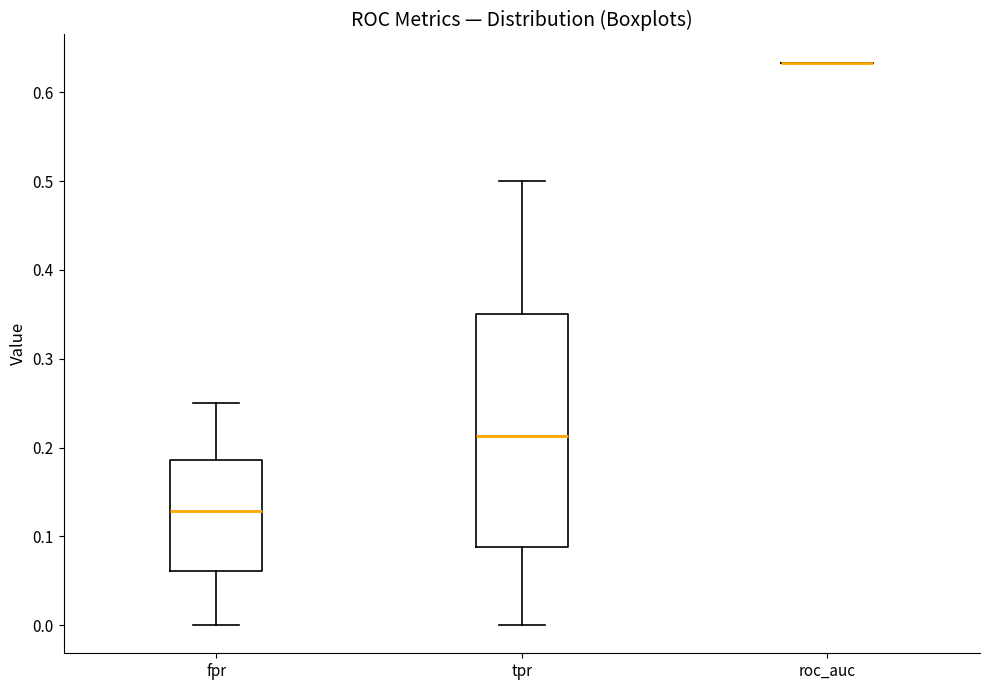

Reading left to right, read every box against the y-axis: the position of its median line, the range the box covers, and the ends of its whiskers. The values are not printed on the chart, so give them approximately, as read against the axis.

fpr: median 0.13, box 0.06 to 0.19, whiskers 0.00 to 0.25
tpr: median 0.21, box 0.09 to 0.35, whiskers 0.00 to 0.50
roc_auc: box collapsed to a line at 0.63, whiskers 0.63 to 0.63